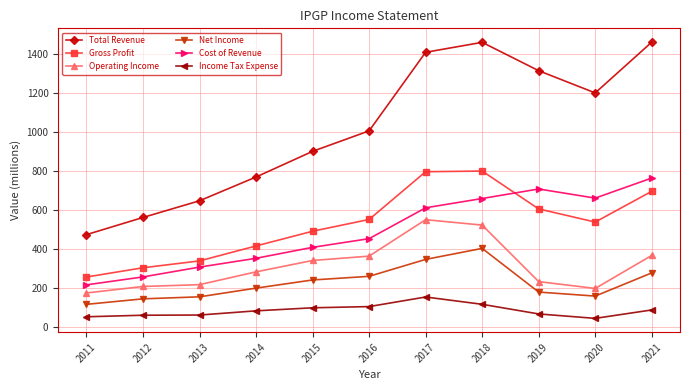

Is it true that Net Income equals 242.2 at 2015?

True